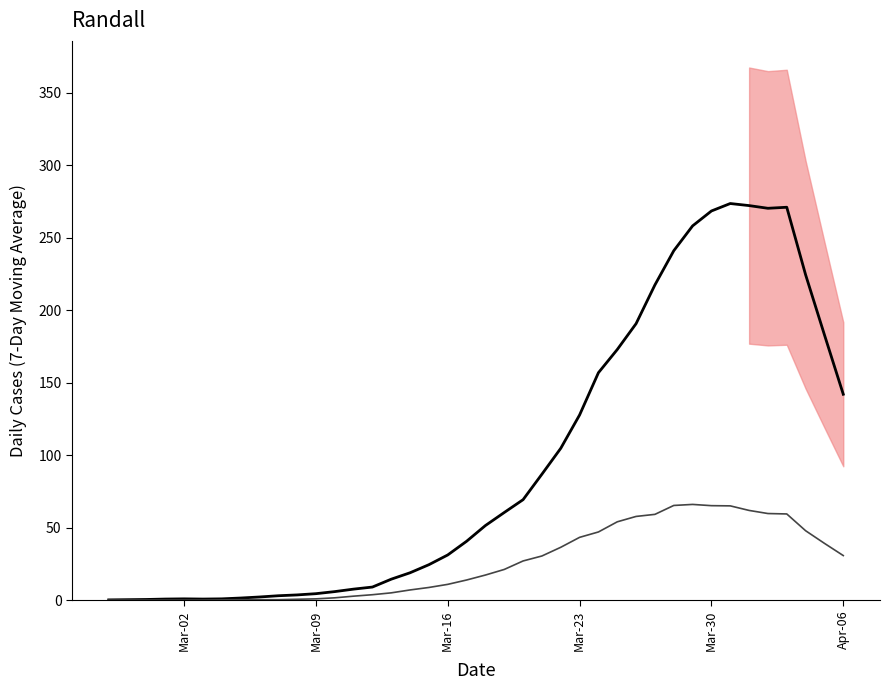

The cumulative_deceased series shows 0.7 at 12. True or false?

False